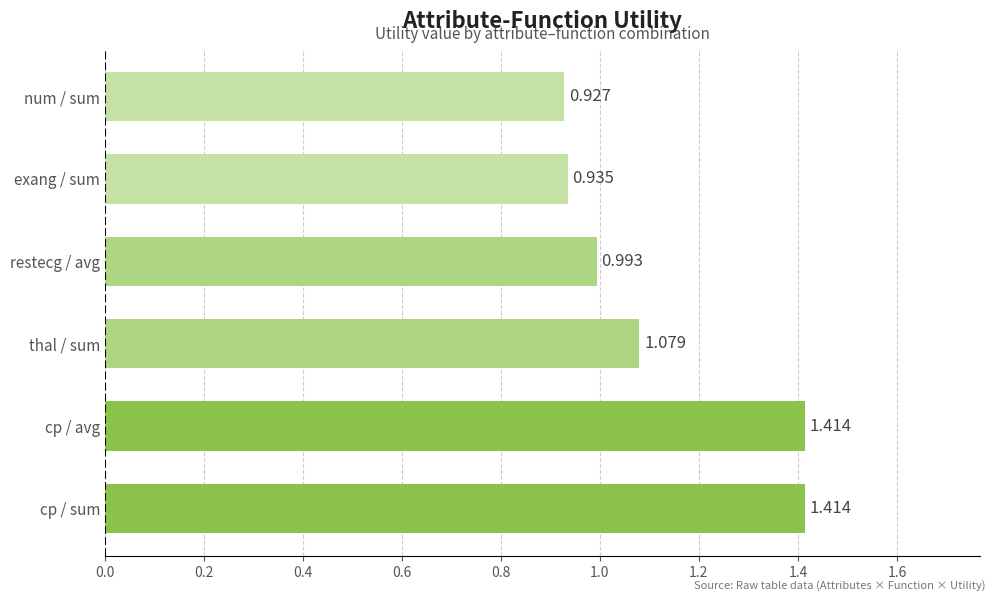

At which category does the chart reach its minimum across all series?

num / sum